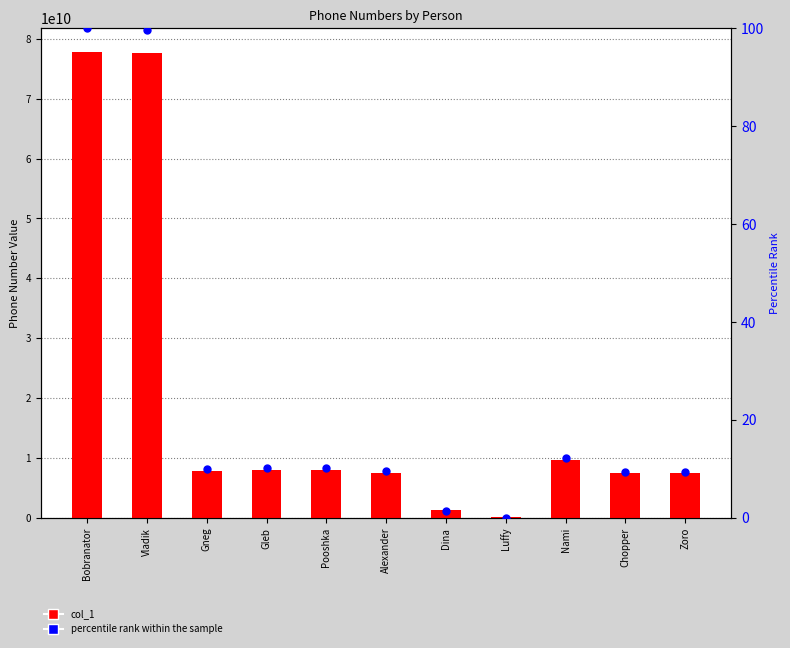

What are all the series names shown in the legend?

col_1, percentile rank within the sample